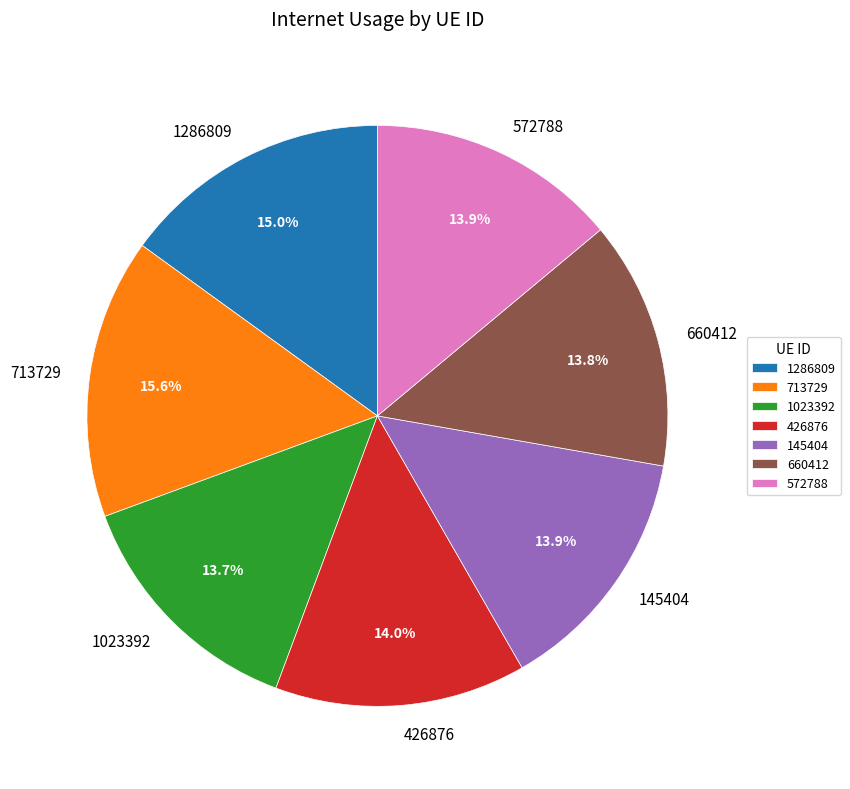

Approximately how many times larger is the value at 660412 compared to 572788?

1.0